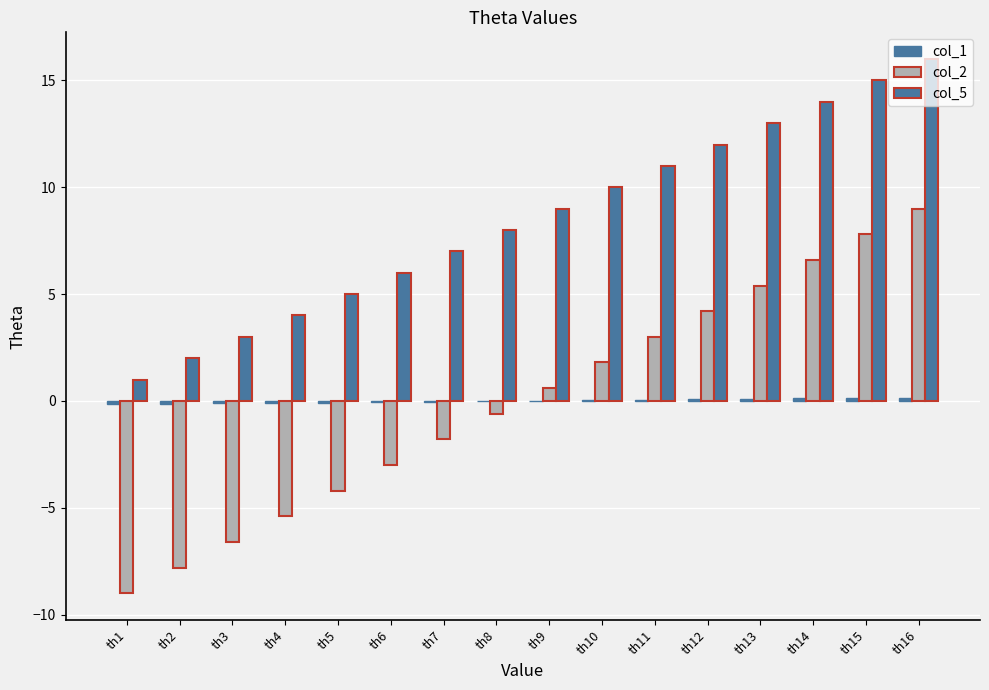

How many distinct data groups are displayed?

3